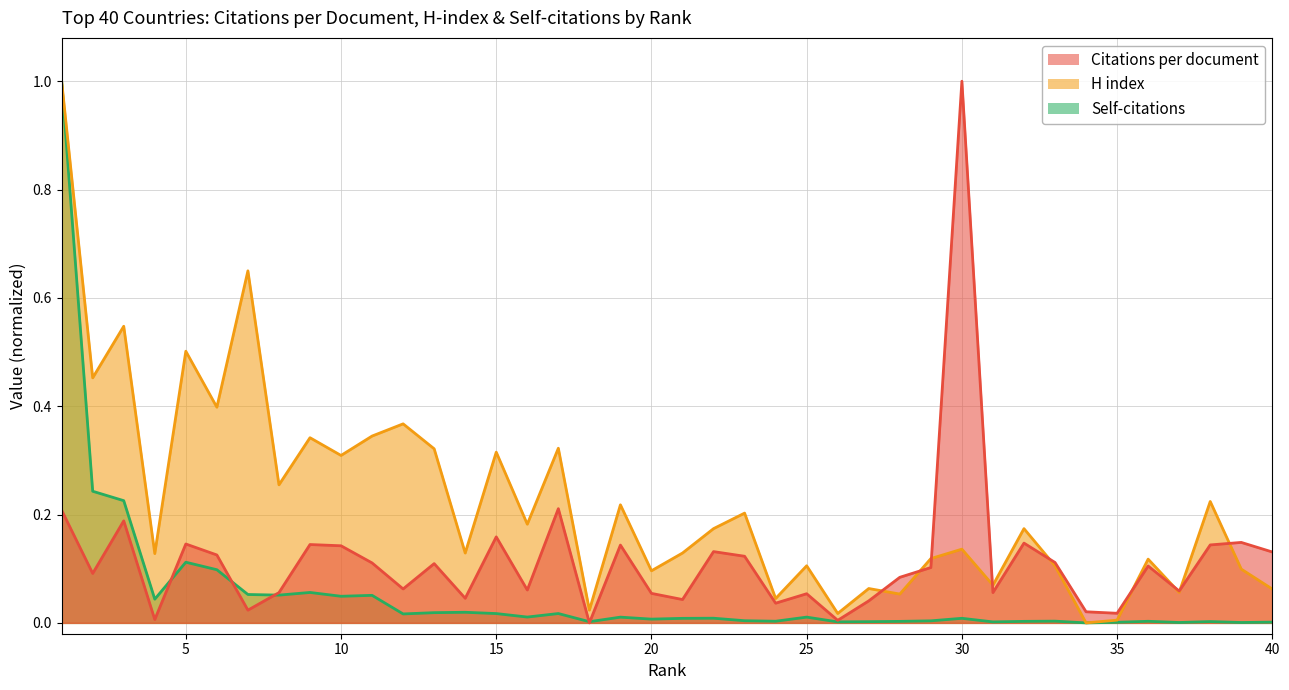

How many times do Self-citations and Citations per document cross each other?

5